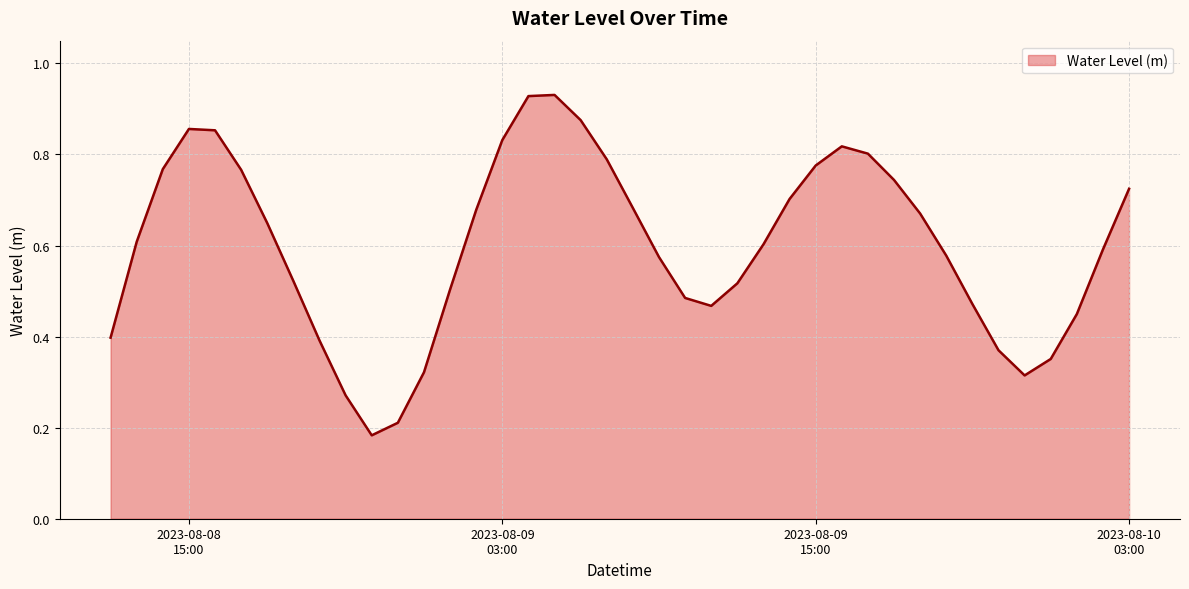

At which category does the data reach its first local peak?

2023-08-08 15:00